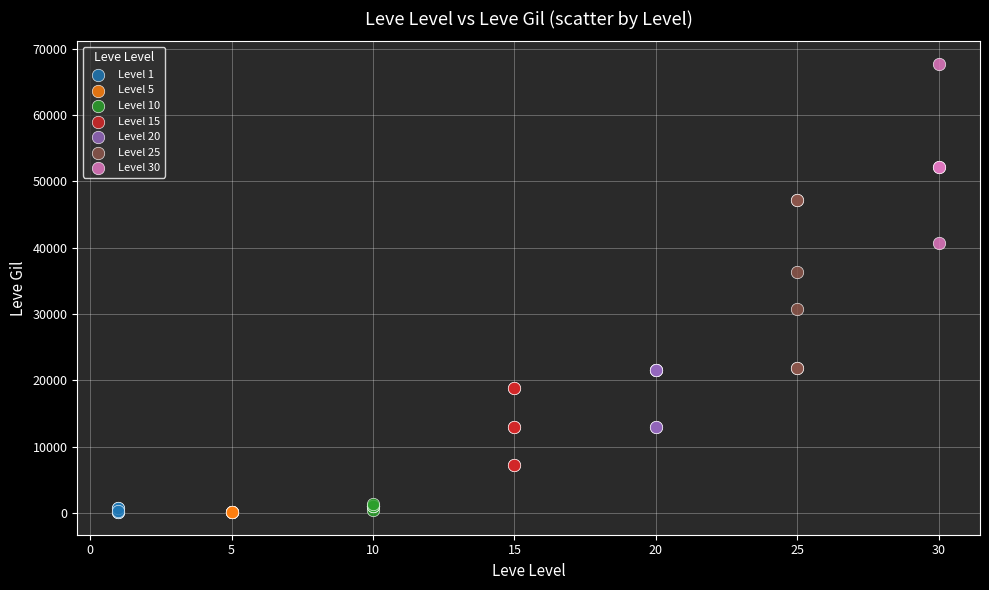

Which series reaches the maximum Y coordinate?

Level 30